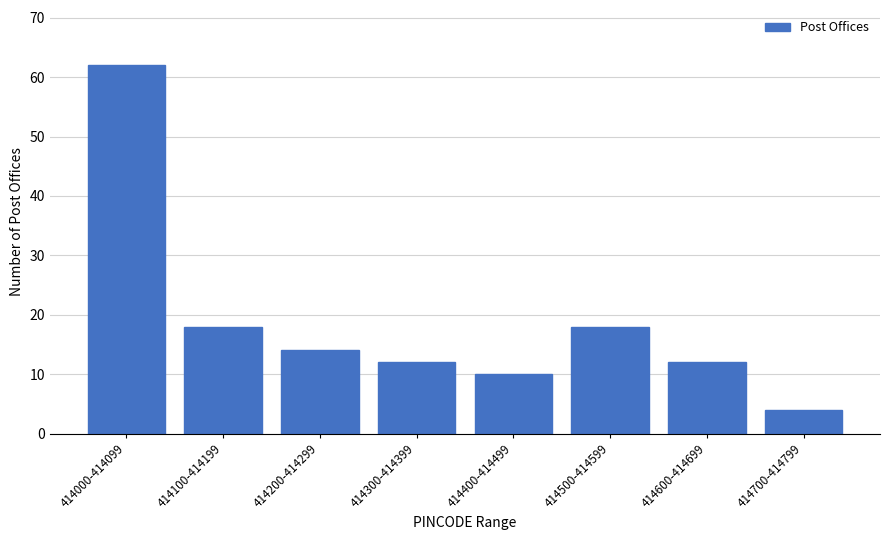

Reading left to right, transcribe all the data shown in this chart.

62	18	14	12	10	18	12	4